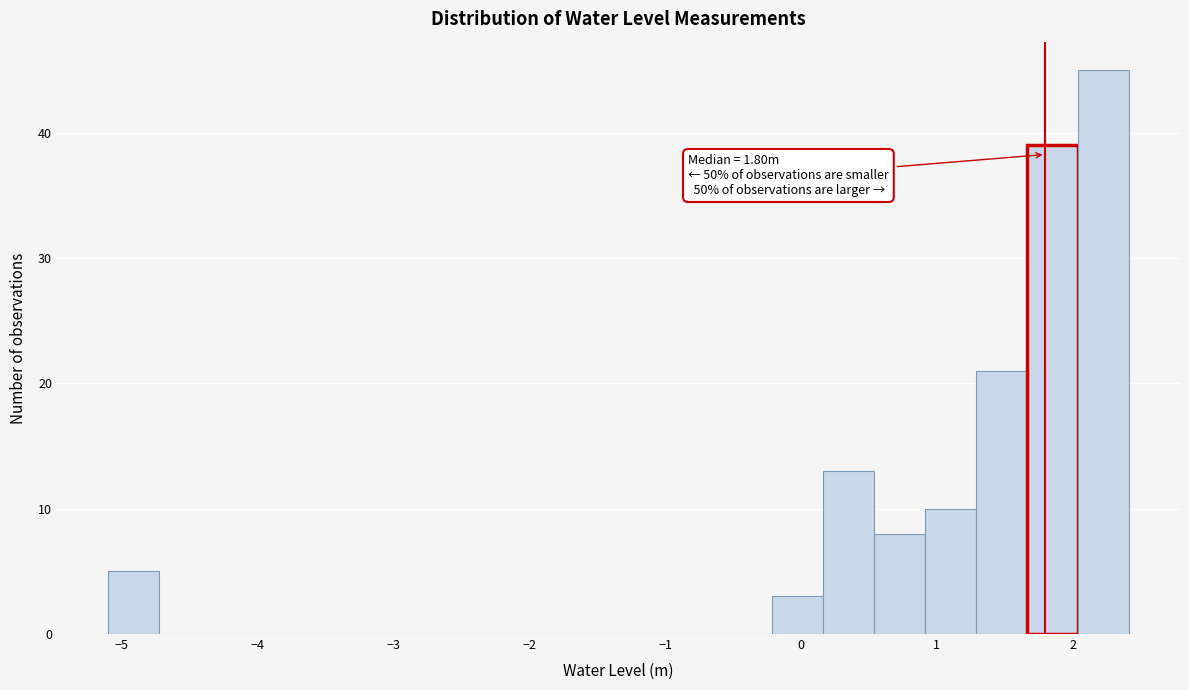

Around what value on the x-axis is the tallest bar? Give the approximate position of its centre, as read against the axis.

2.2